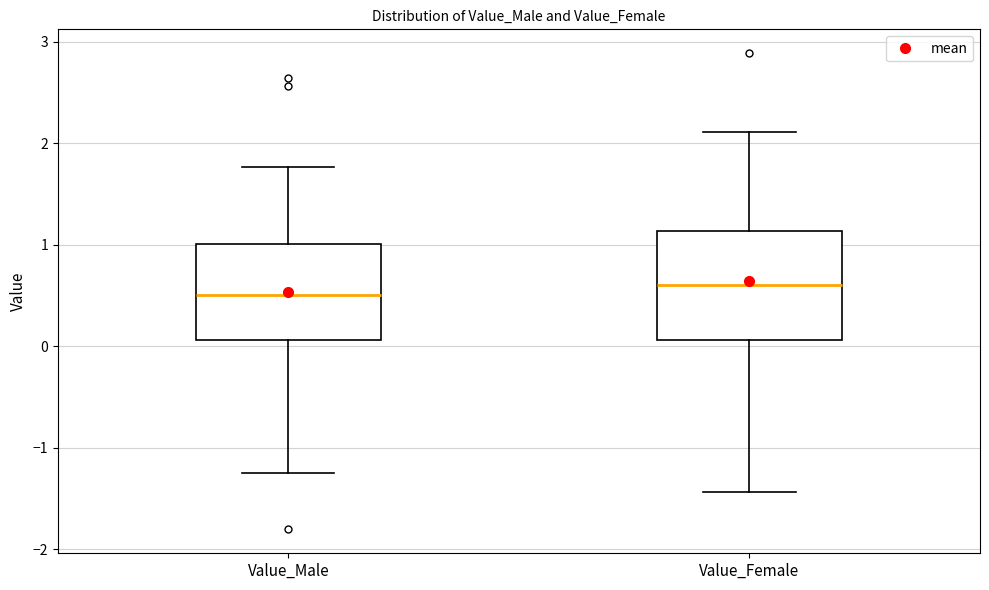

Reading left to right, transcribe this box plot: for each box, give where its median line is, the range the box spans, and where its two whiskers end, as read against the y-axis. The values are not printed on the chart, so give them approximately, as read against the axis.

Value_Male: median 0.5, box 0.1 to 1.0, whiskers -1.2 to 1.8
Value_Female: median 0.6, box 0.1 to 1.1, whiskers -1.4 to 2.1